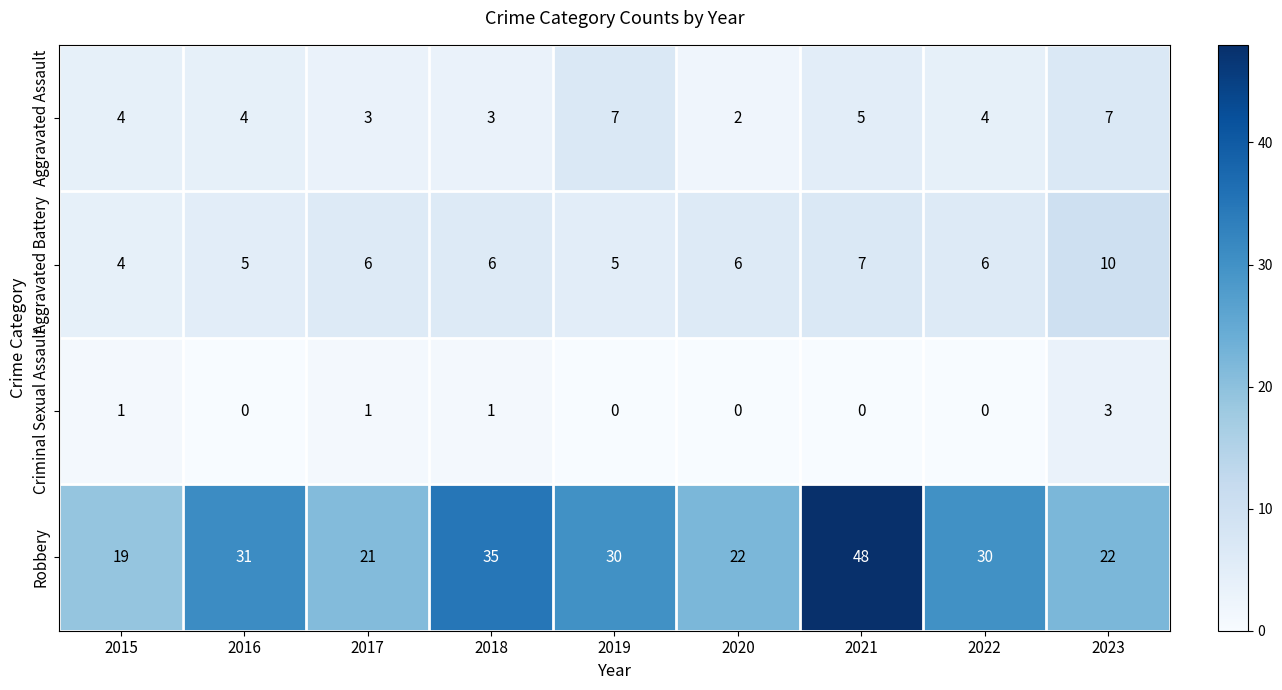

True or false: Robbery has a value of 30 at 2019.

True